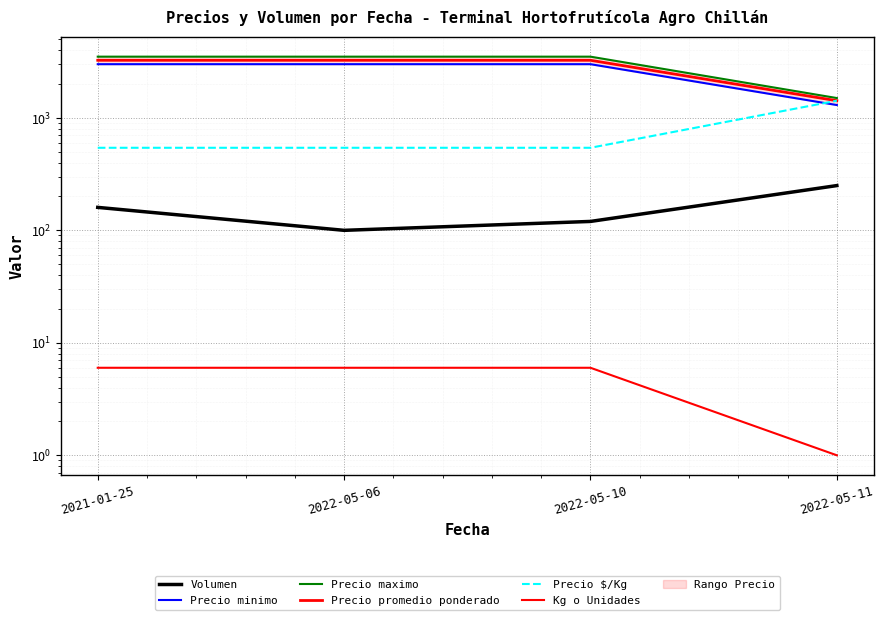

Which series changed the most between 2021-01-25 and 2022-05-10?

Volumen